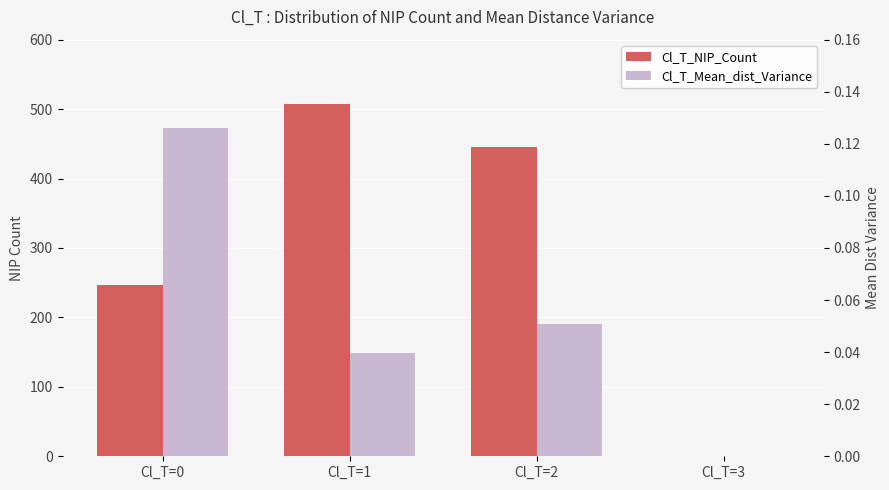

Reading right to left, extract all data points from this chart.

Cl_T_NIP_Count: Cl_T=3=1.0	Cl_T=2=446.0	Cl_T=1=508.0	Cl_T=0=246.0
Cl_T_Mean_dist_Variance: Cl_T=3=0.0	Cl_T=2=0.1	Cl_T=1=0.0	Cl_T=0=0.1